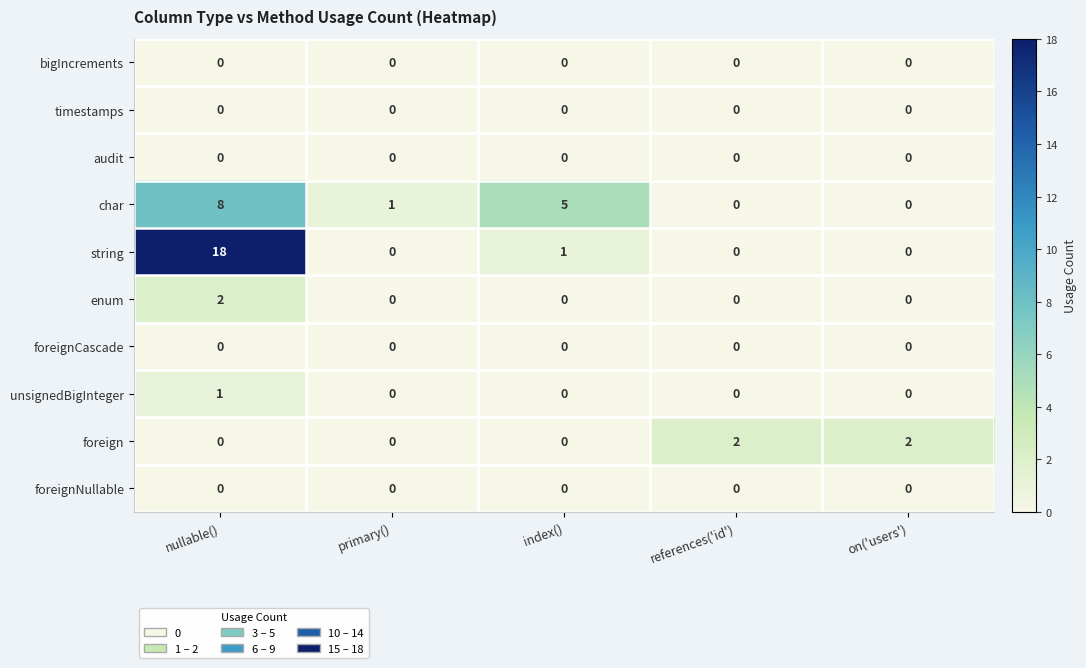

The value of foreign at on('users') is 3. True or false?

False